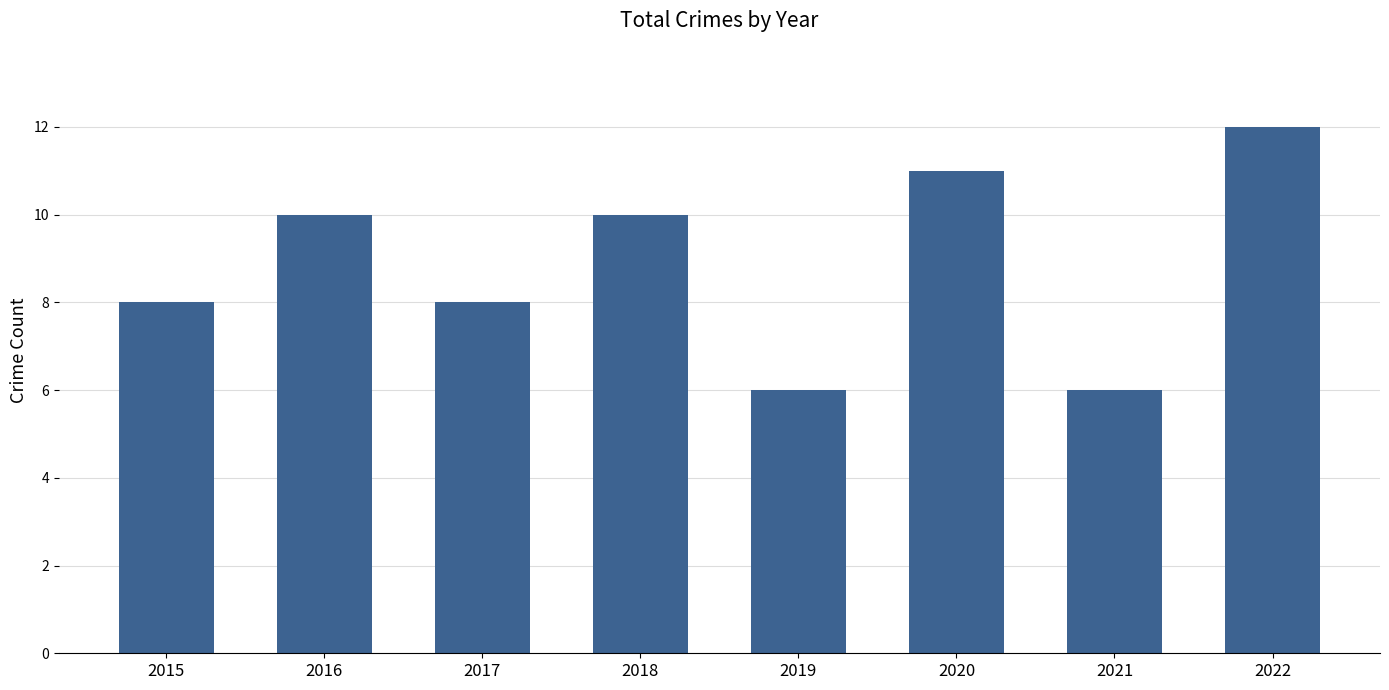

What is the sum of the values at 2020 and 2018?

21